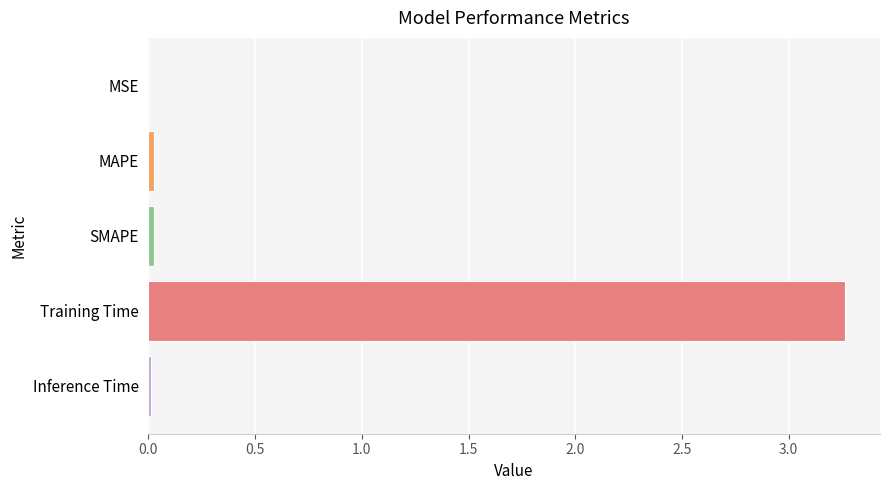

What is the average value?

0.7